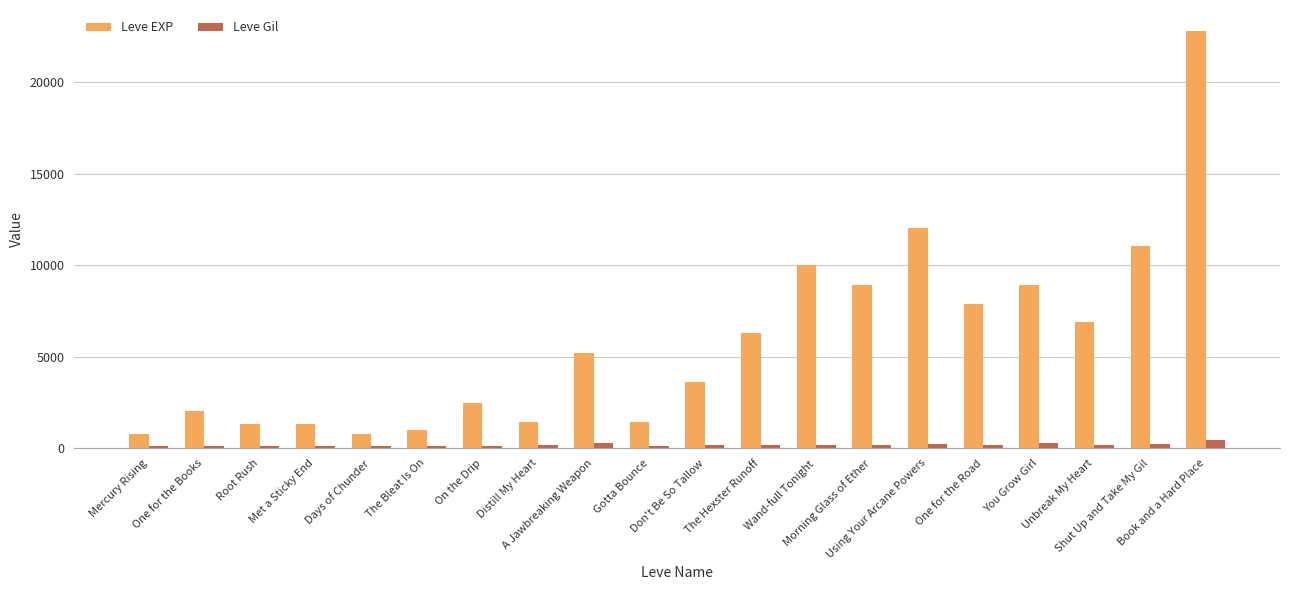

What is the label of the 11th bar from the right?

Gotta Bounce